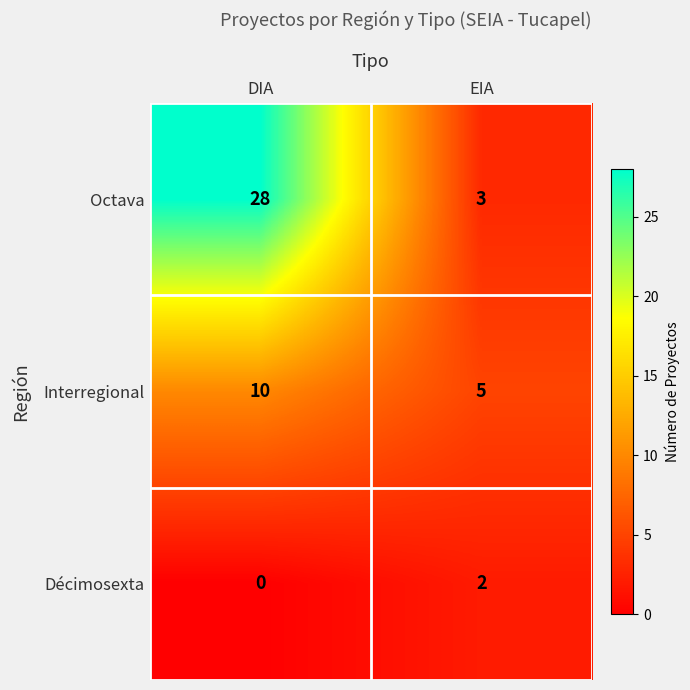

How many distinct data groups are displayed?

3